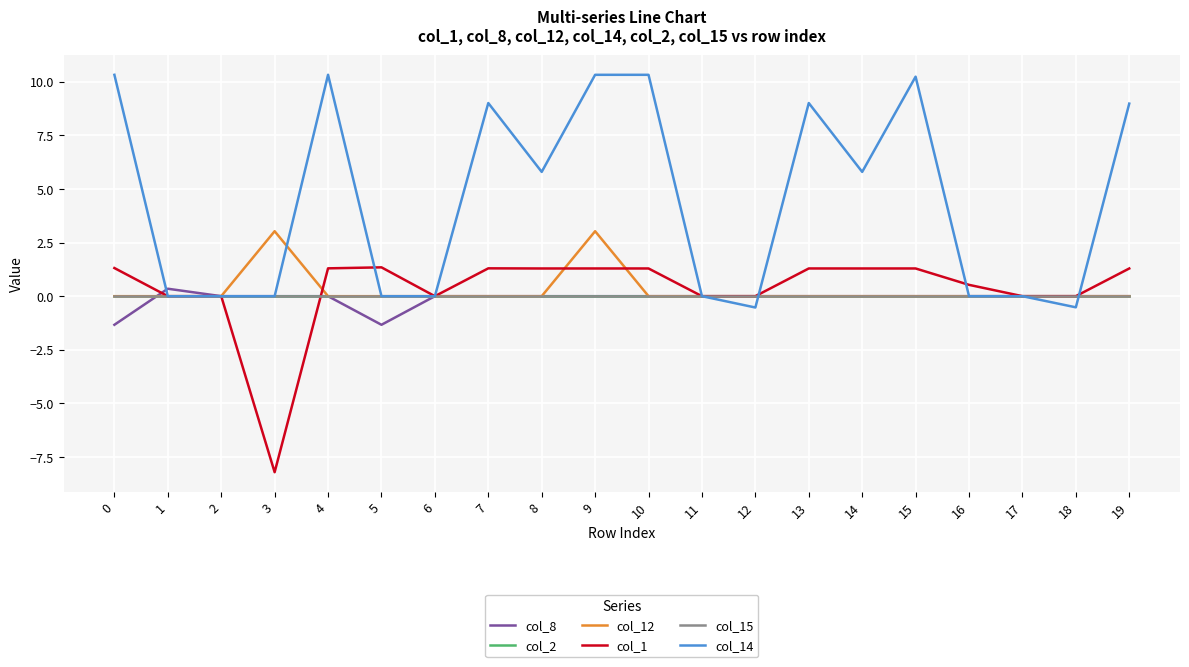

Rank the series by their maximum value, from lowest to highest.

col_2, col_15, col_8, col_1, col_12, col_14